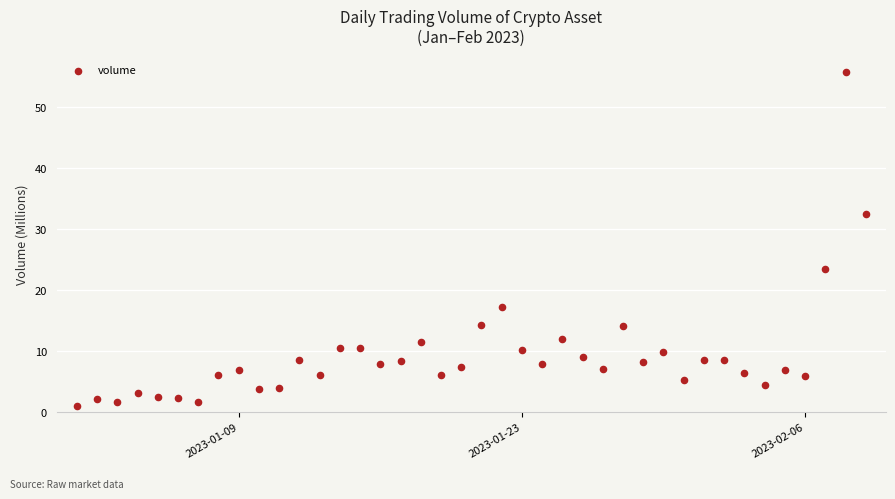

What is the range of Y values (max minus min)?

54.6